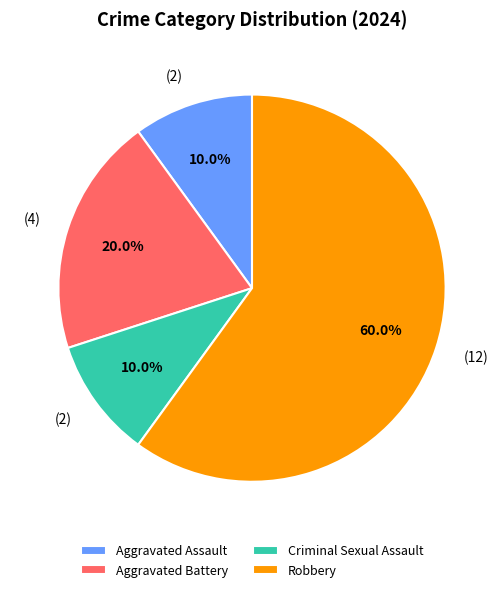

To the nearest percent, what portion does Criminal Sexual Assault represent?

10%